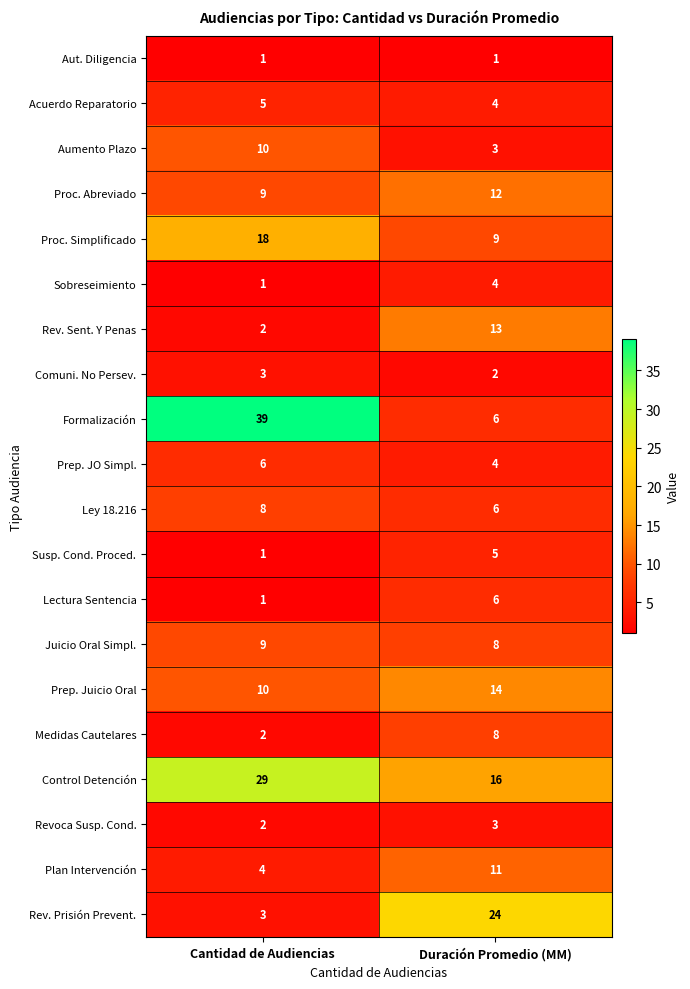

At which category does the chart reach its peak across all series?

Cantidad de Audiencias